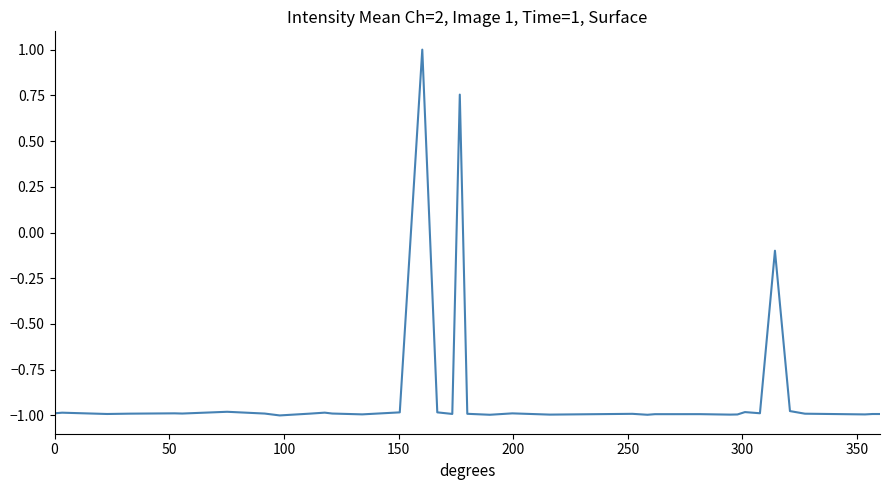

What is the difference between the maximum and minimum values?

2.0